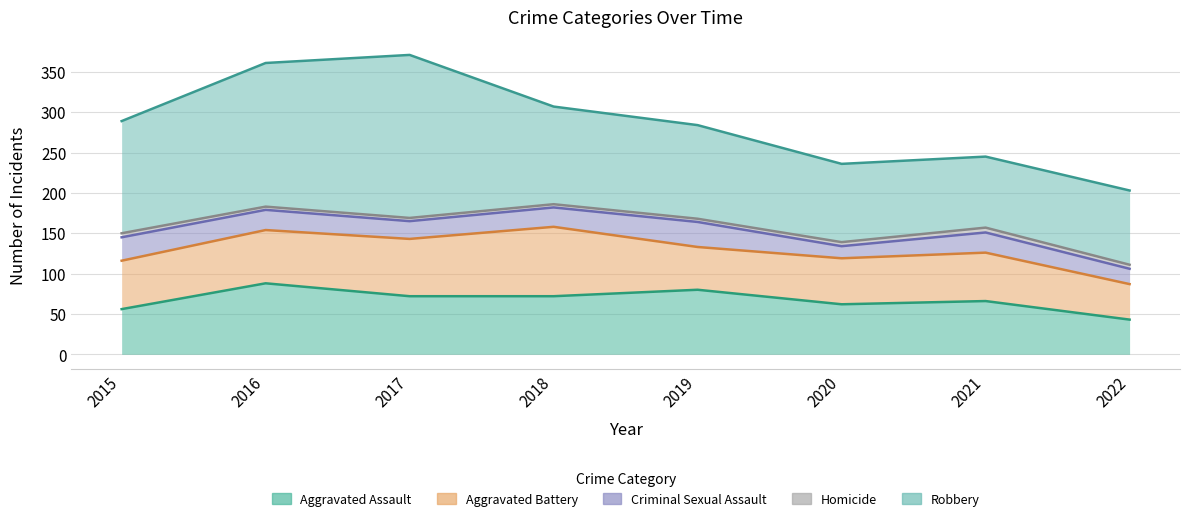

How many interior local peaks does the Aggravated Assault series have?

3